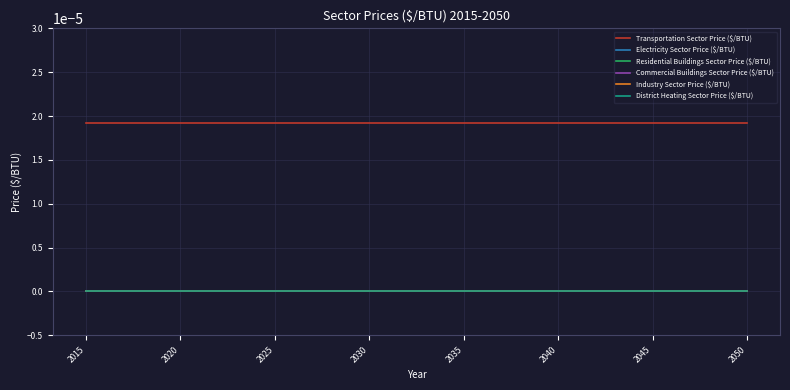

Does the chart display data point markers on the line(s)?

No